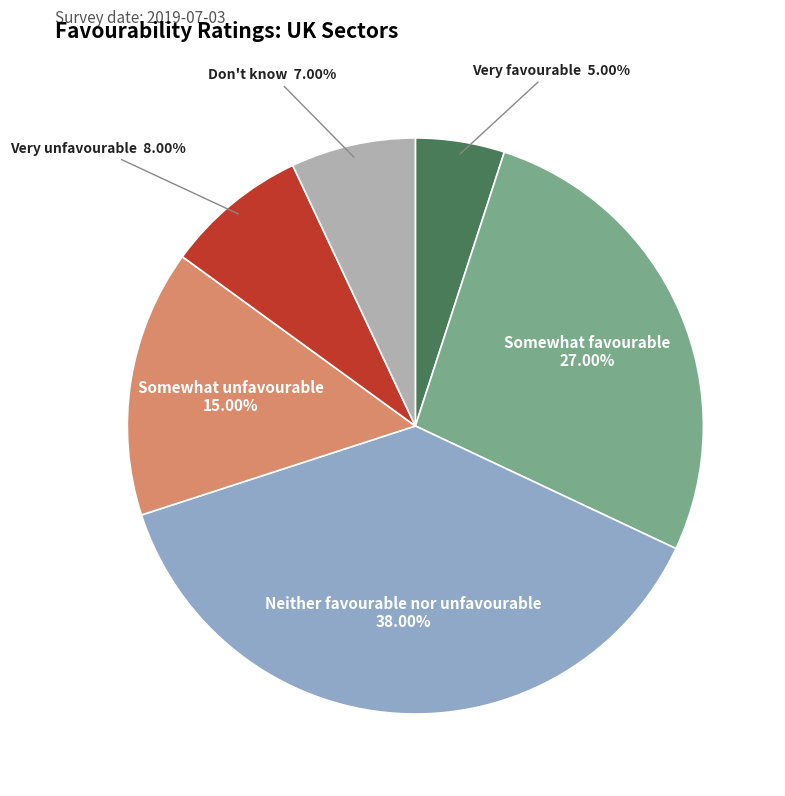

To the nearest percent, what is the difference between the largest and smallest slice percentages?

33%